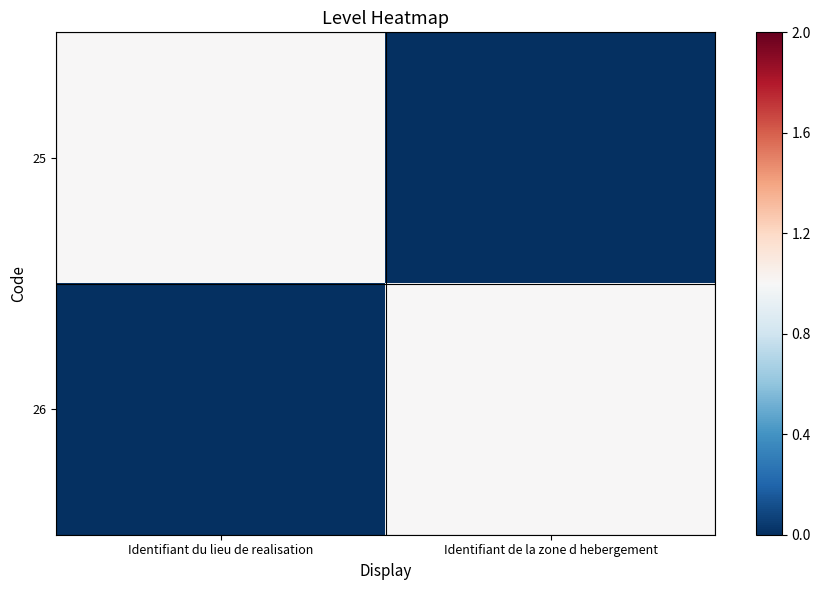

Reading right to left, list all the values displayed in this chart.

25: Identifiant de la zone d hebergement=0	Identifiant du lieu de realisation=1
26: Identifiant de la zone d hebergement=1	Identifiant du lieu de realisation=0